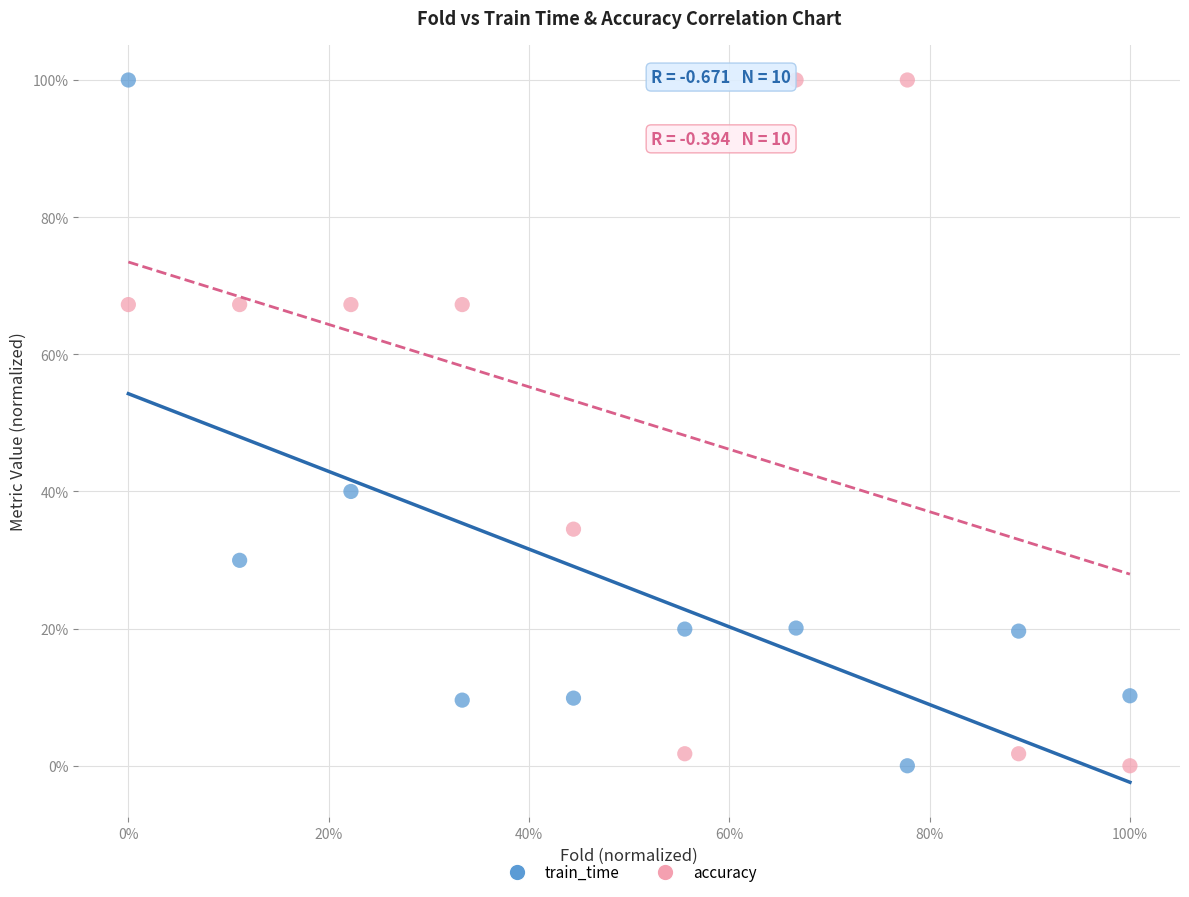

What are all the series names shown in the legend?

train_time, accuracy